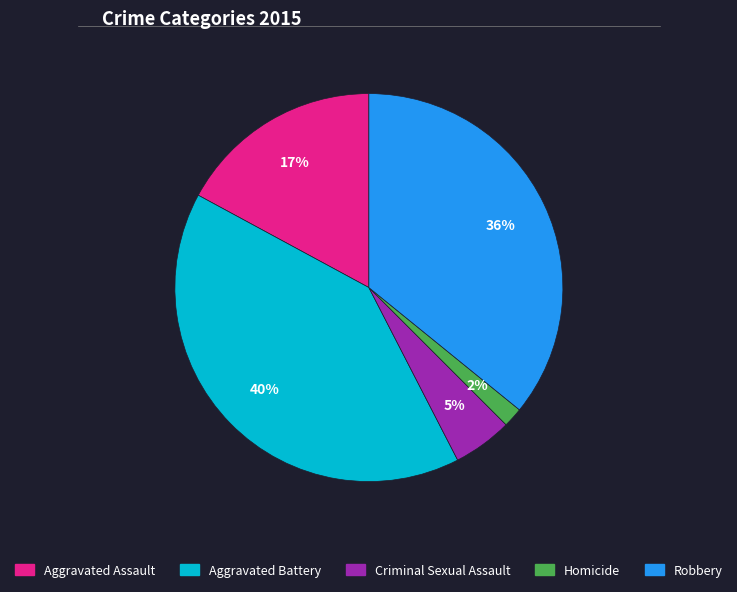

Do Robbery and Criminal Sexual Assault together represent more than half of the pie?

No